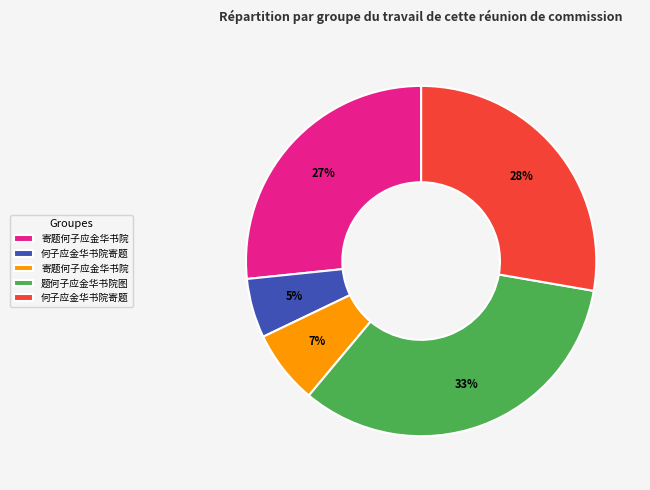

Is there any slice that represents more than half of the pie?

No